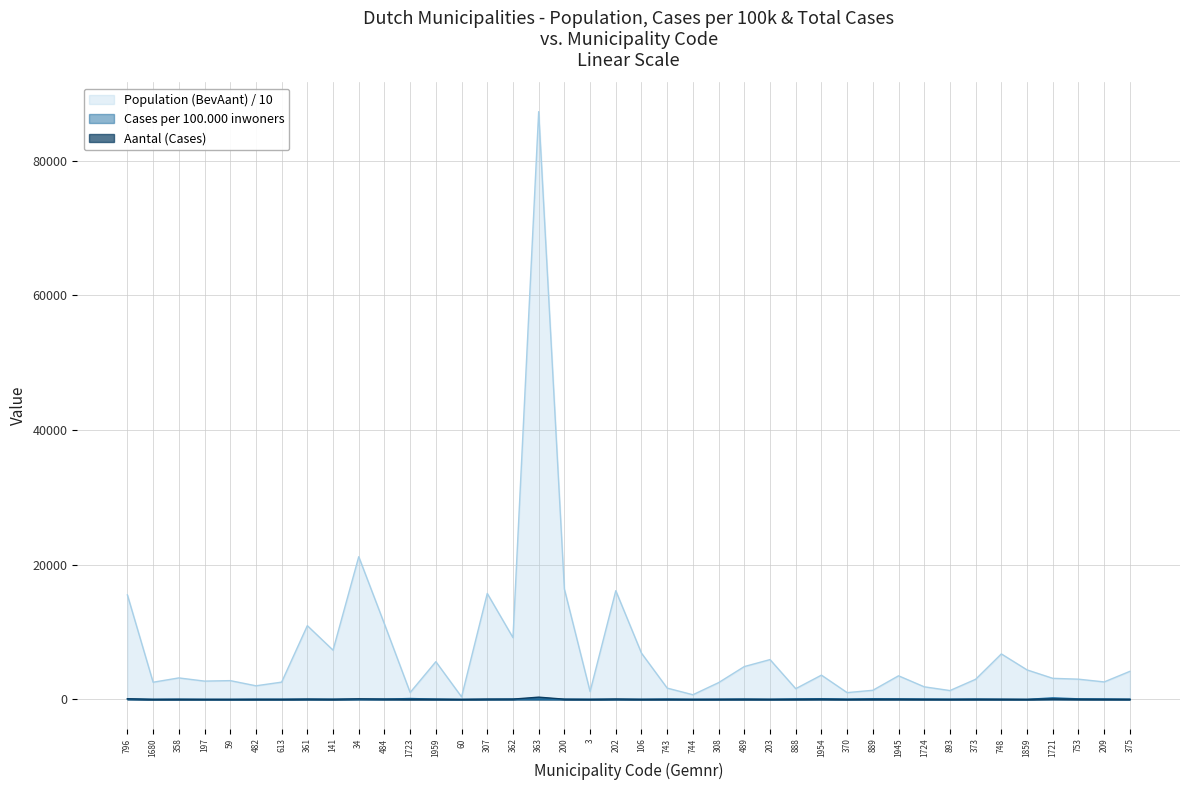

Is it true that Aantal (Cases) equals 21.1 at 796?

False